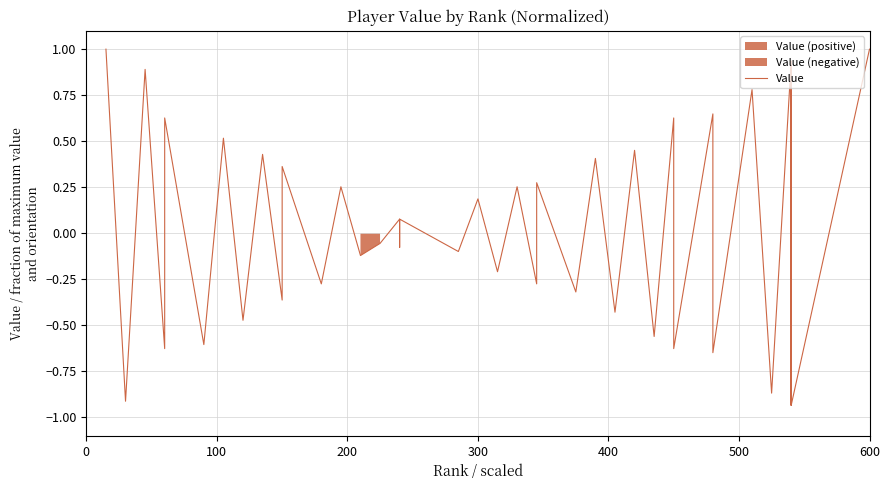

Read the value at 32.

-0.6